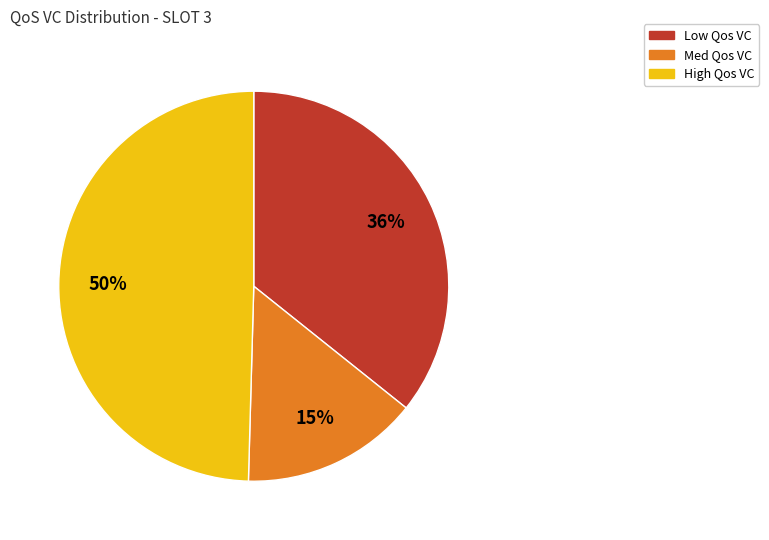

To the nearest percent, what is the difference between the largest and smallest slice percentages?

35%